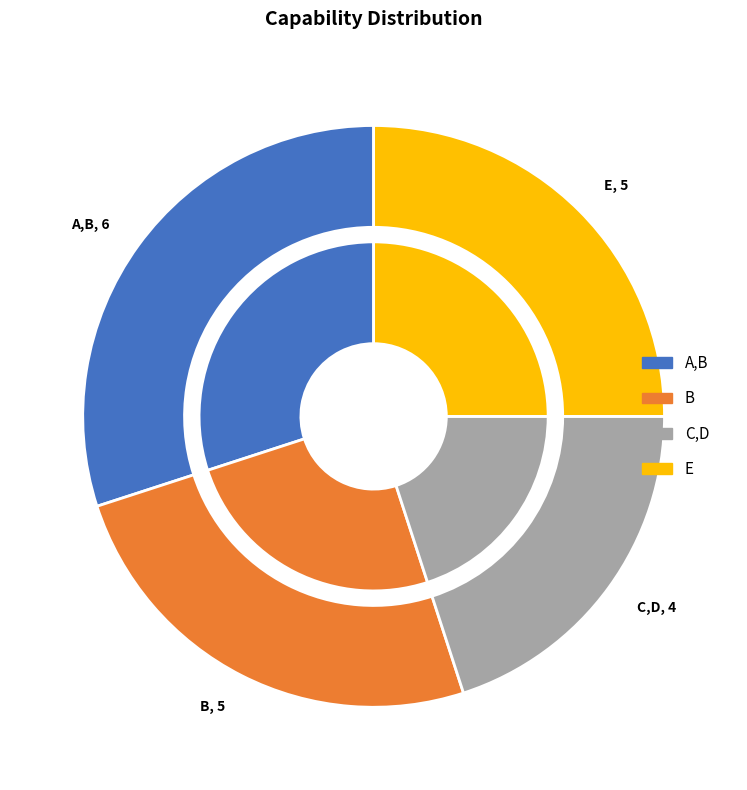

To the nearest percent, what percentage of the pie is E?

25%